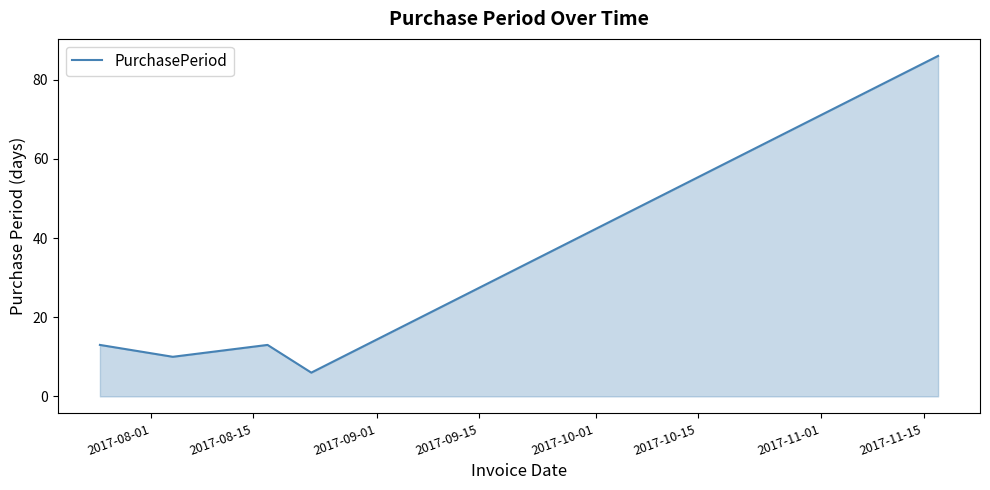

Reading left to right, extract all data points from this chart.

13	10	13	6	86